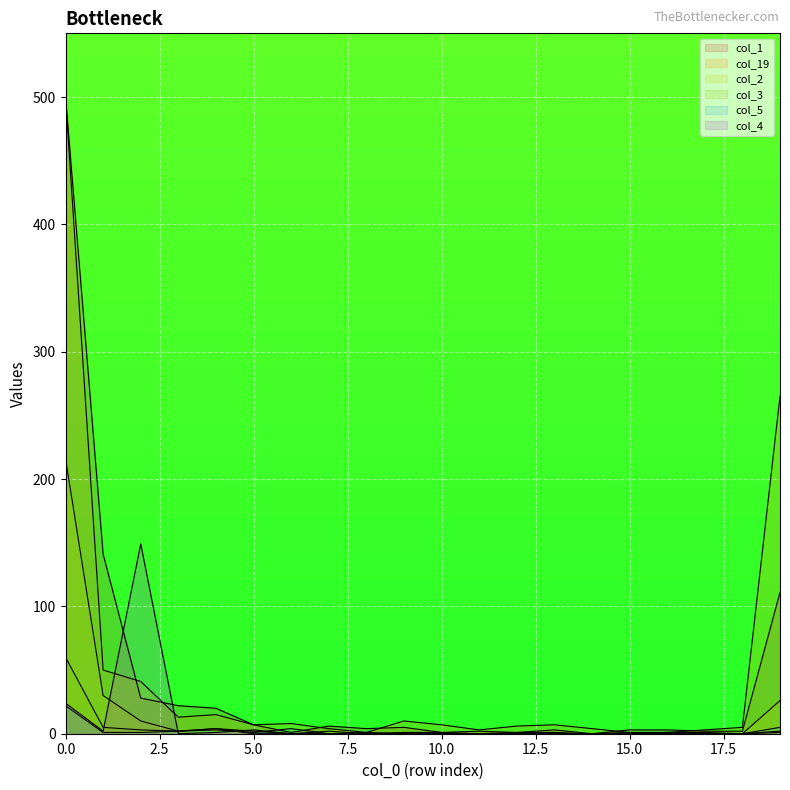

Which series ends up on top after the final intersection of col_2 and col_5?

col_5